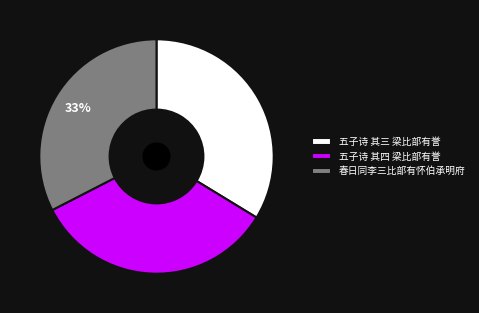

What is the ratio of the value at 五子诗 其三 梁比部有誉 to the value at 五子诗 其四 梁比部有誉?

1.0